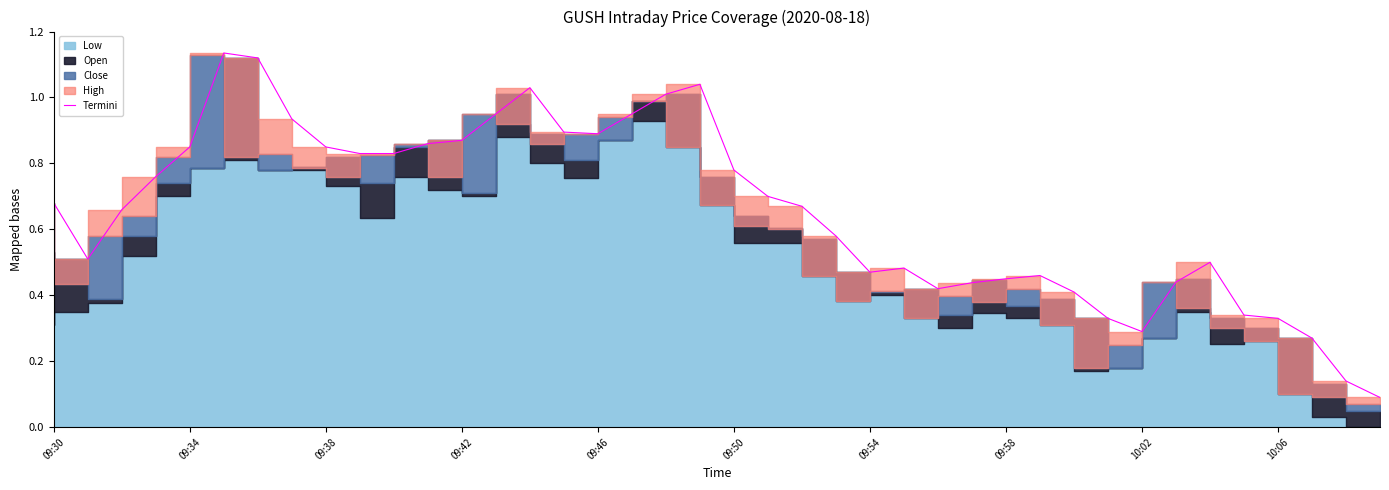

How many interior local peaks (higher than both neighbors) does the data have?

6